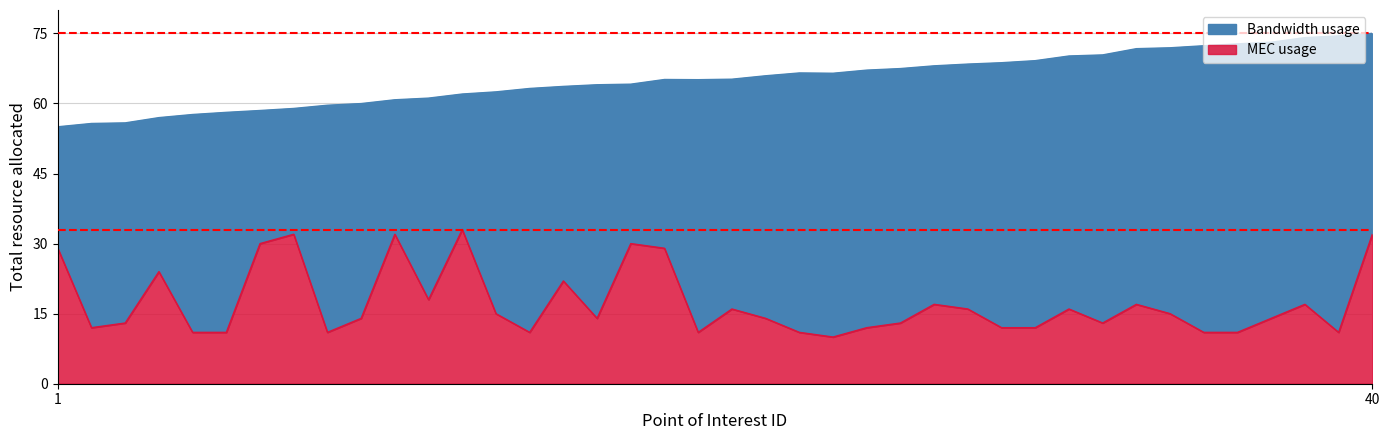

What is the highest value of the MEC usage series?

33.0